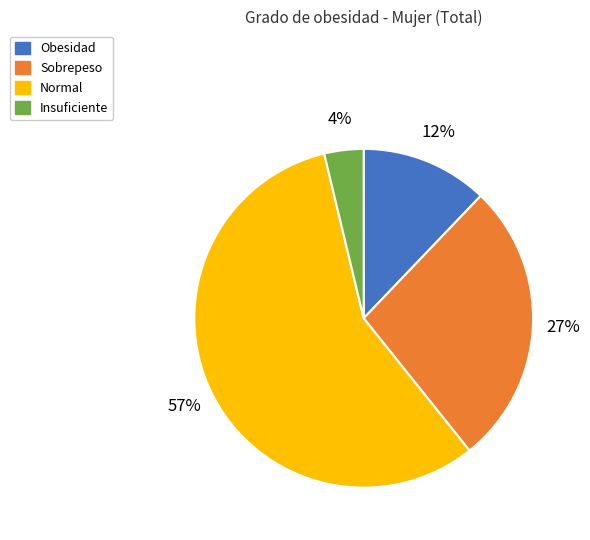

Which category has the smallest portion of the pie?

Insuficiente